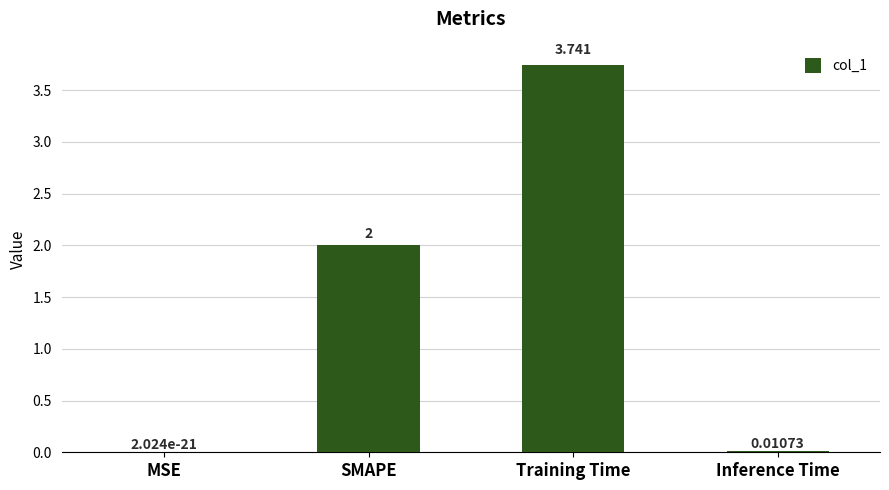

At which label is the value closest to 1?

Inference Time